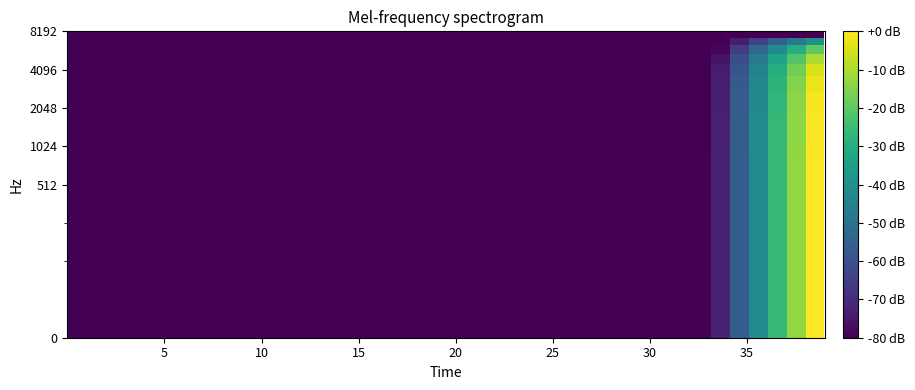

Count the number of categories in the chart.

40